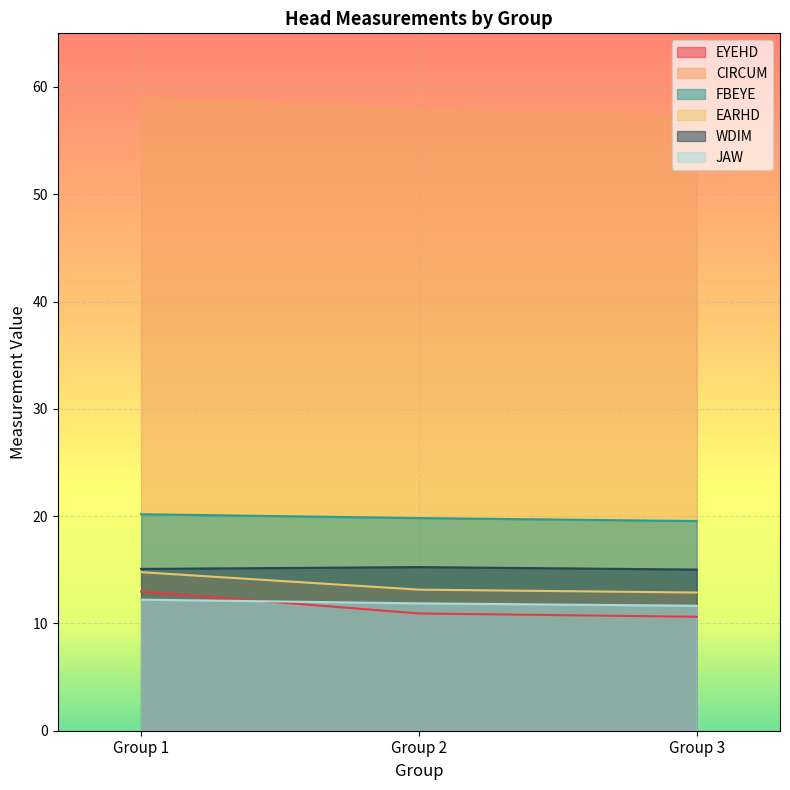

Rank the series by their maximum value, from lowest to highest.

JAW, EYEHD, EARHD, WDIM, FBEYE, CIRCUM